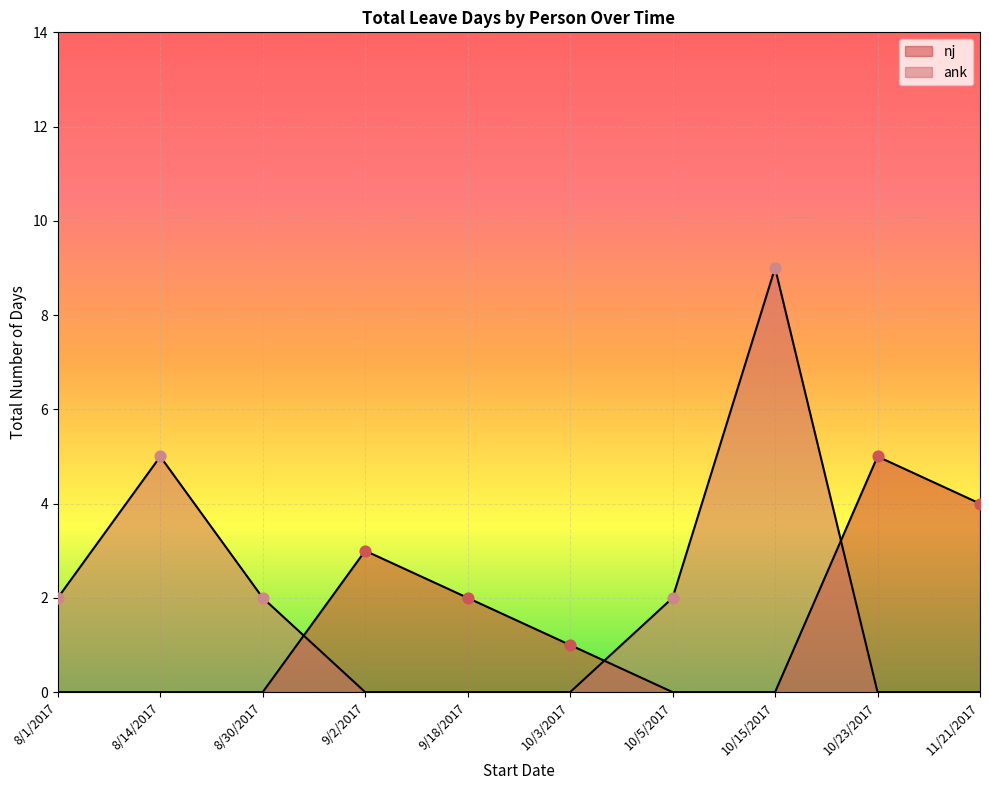

At how many categories does at least one series exceed 8?

1